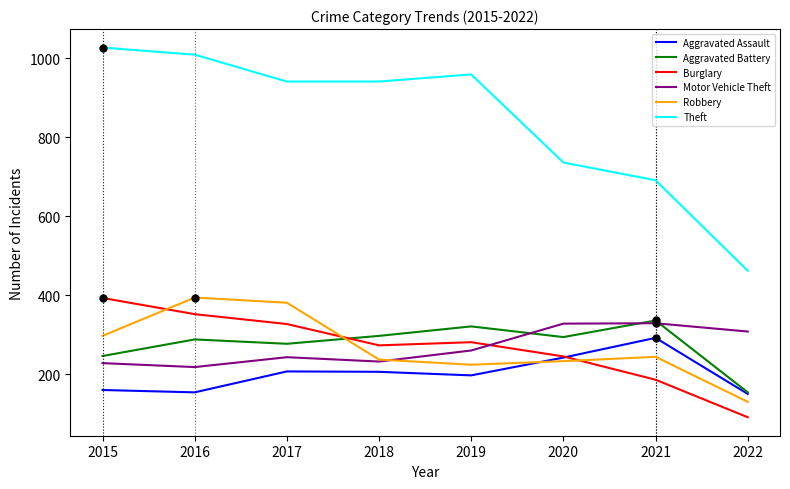

What is the difference between the Burglary values at 2020 and 2018?

28